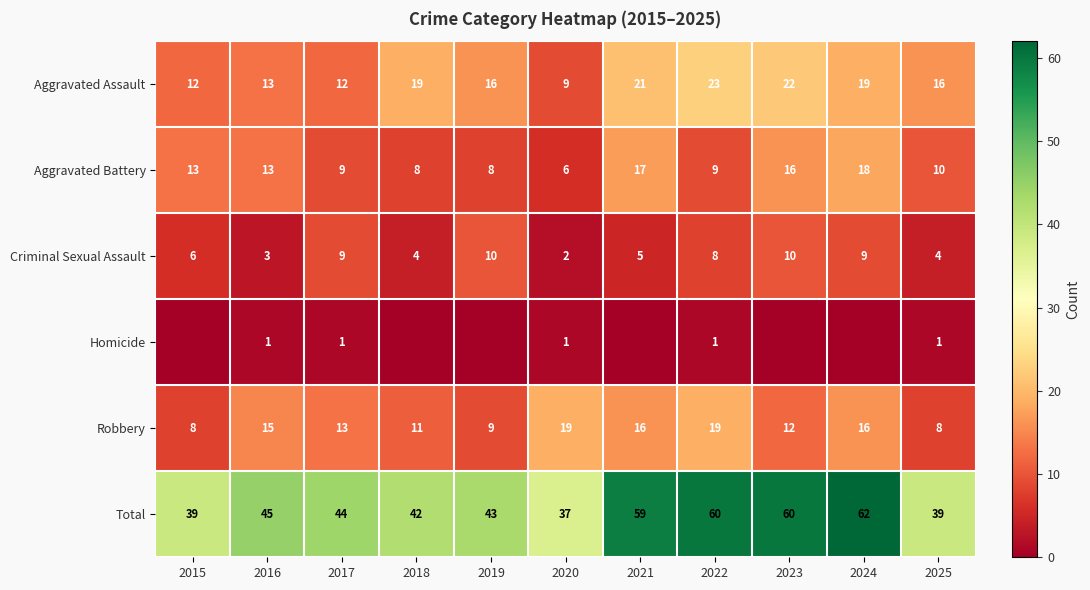

The Aggravated Battery series shows 15 at 2022. True or false?

False